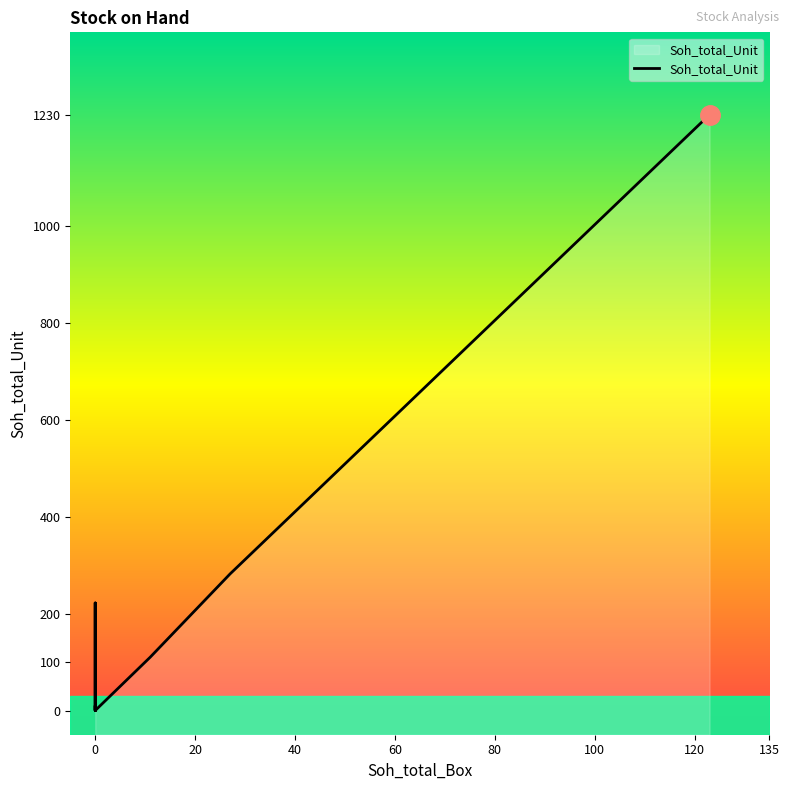

What is the sum of the values at 40 and 0?

221